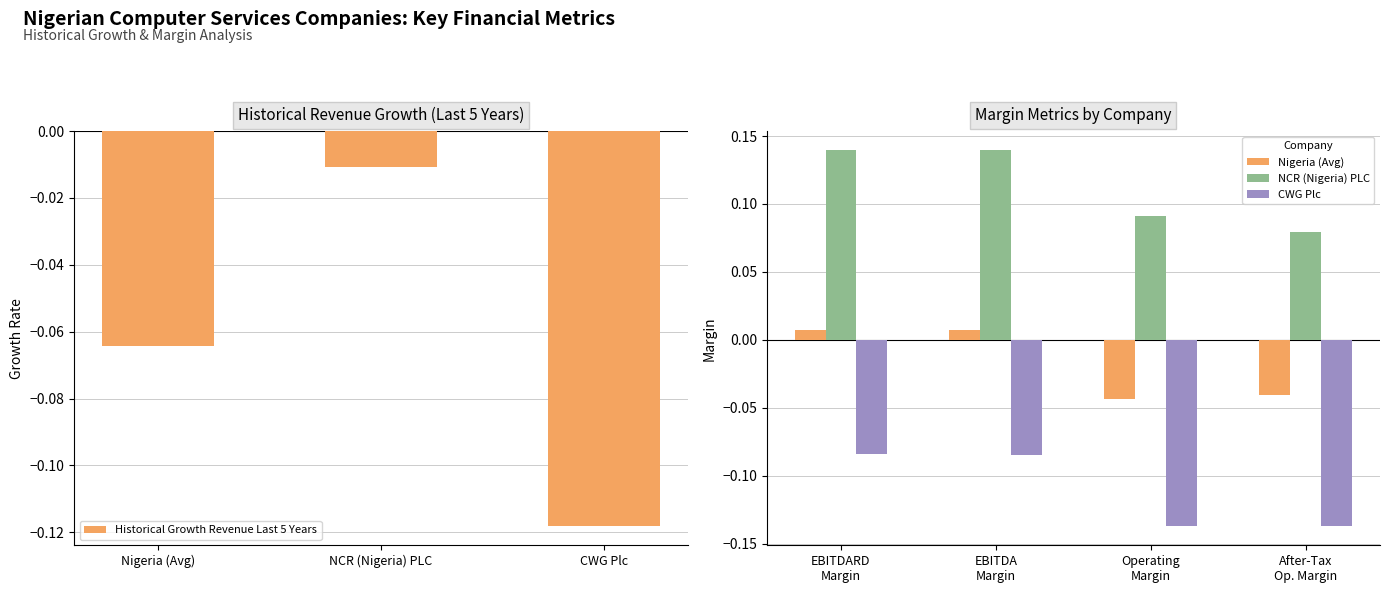

List the labels in order of Historical Growth Revenue Last 5 Years value, smallest first.

CWG Plc, Nigeria (Avg), NCR (Nigeria) PLC